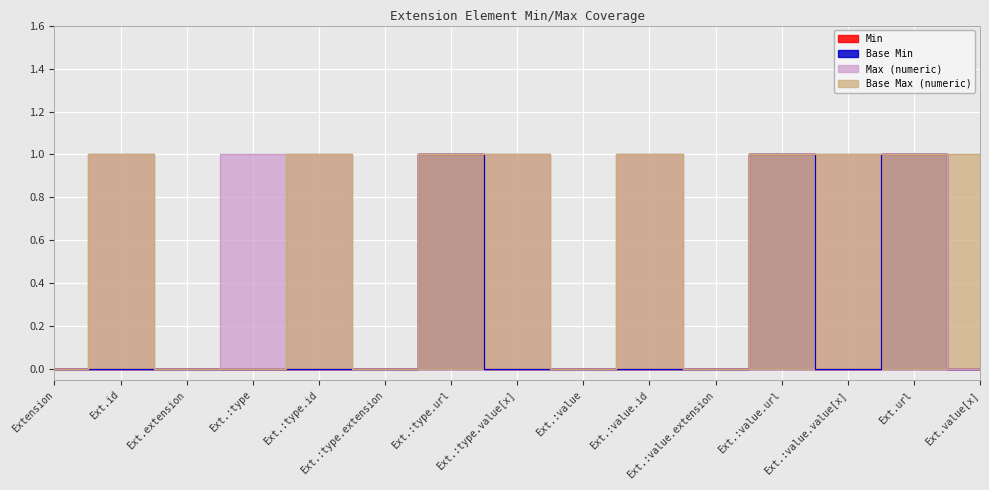

What position from the right is Extension?

15